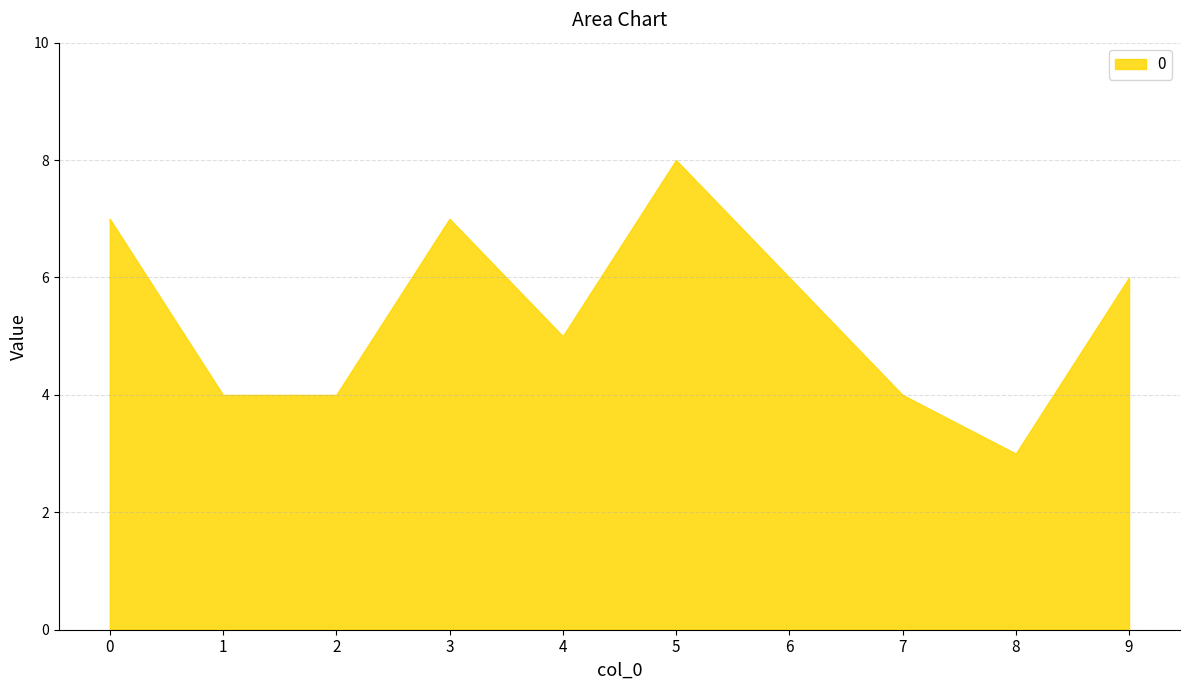

What is the difference between the values at 8 and 9?

3